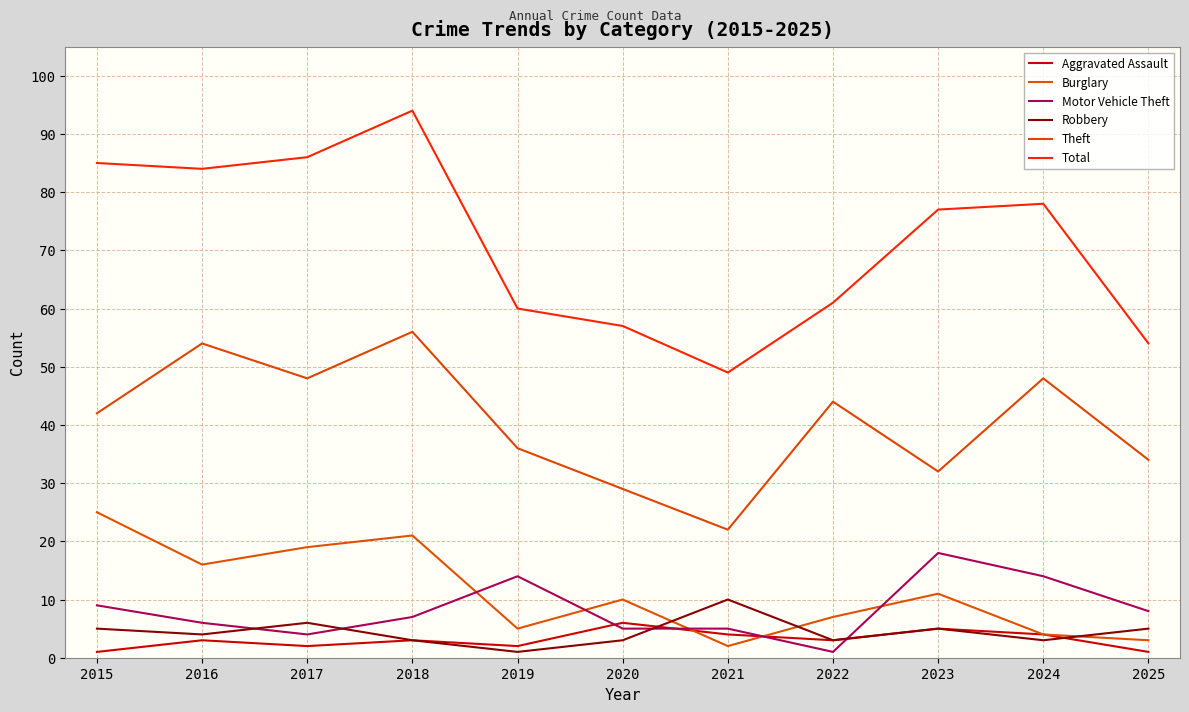

Where does the Burglary series first go above 10?

2015